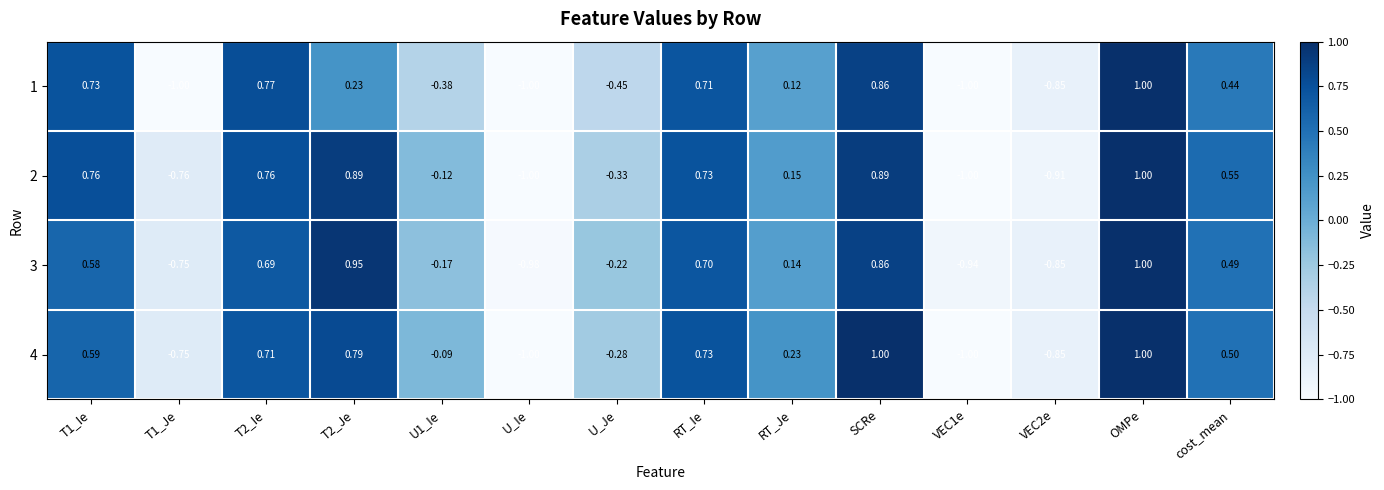

What is the total value across all series at T2_Ie?

2.9